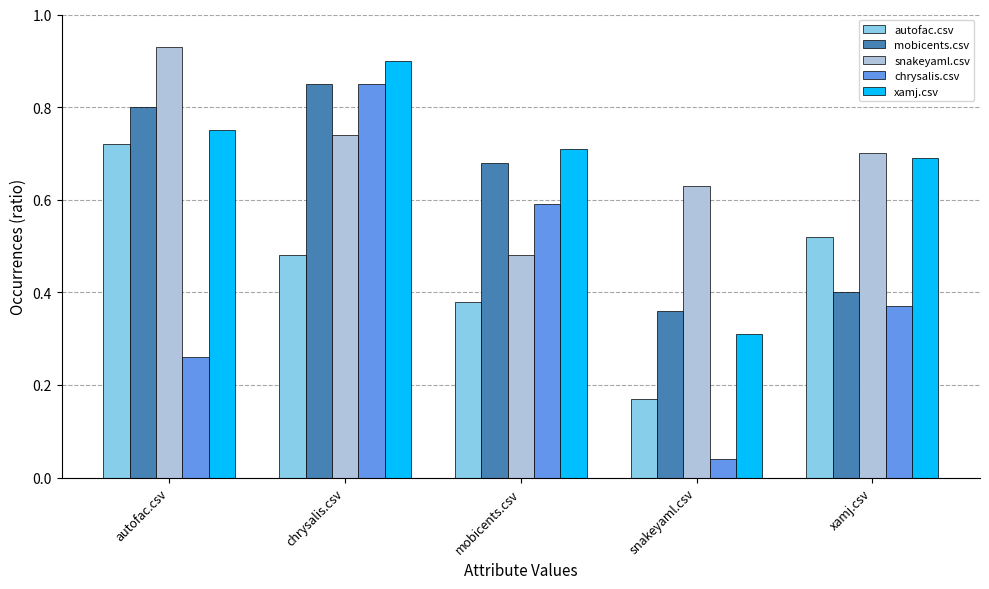

List the labels in order of autofac.csv value, largest first.

autofac.csv, xamj.csv, chrysalis.csv, mobicents.csv, snakeyaml.csv